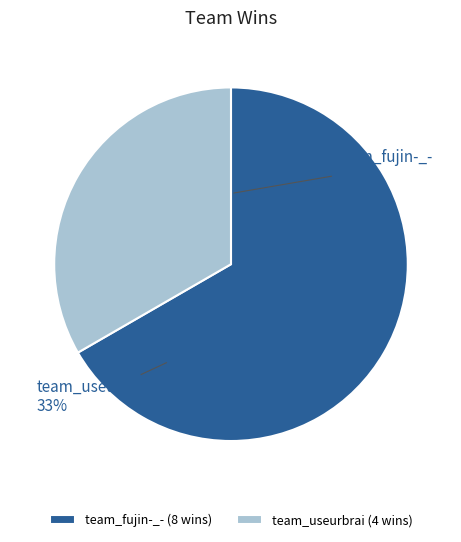

Is there any slice that represents more than half of the pie?

Yes